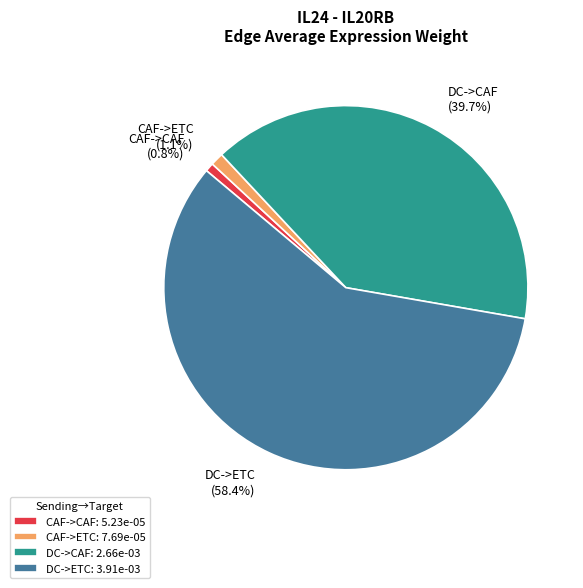

To the nearest percent, what is the difference between the largest and smallest slice percentages?

58%